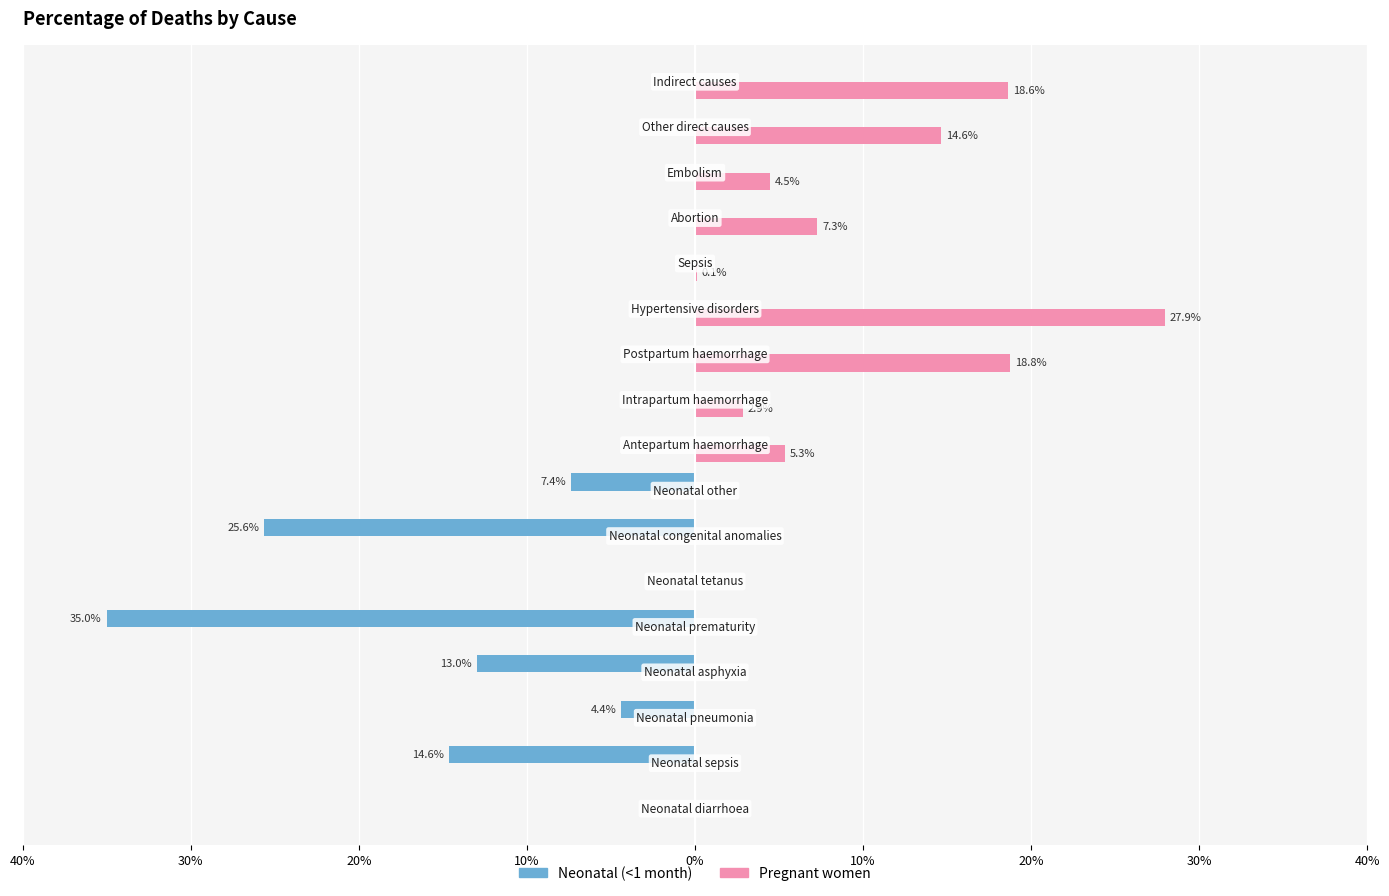

What are all the series names shown in the legend?

Neonatal (<1 month), Pregnant women